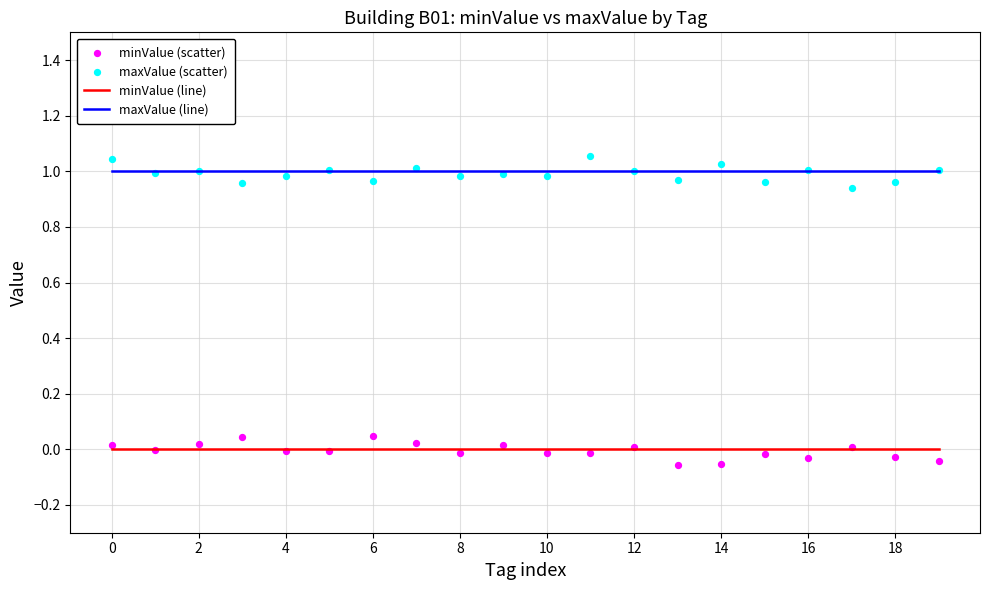

Which series contains the lowest Y value?

minValue (scatter)